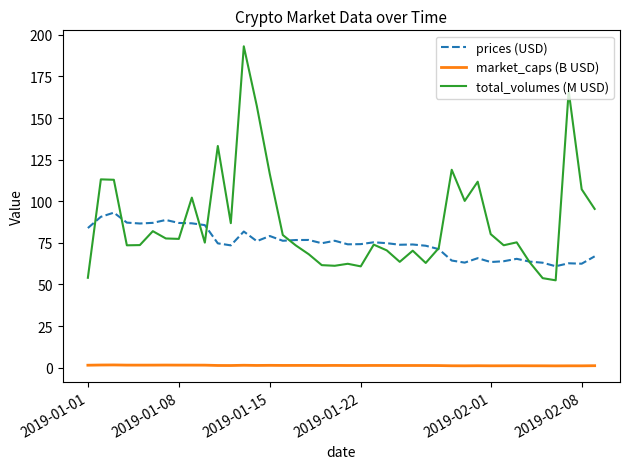

Which series has the widest spread of values?

total_volumes (M USD)